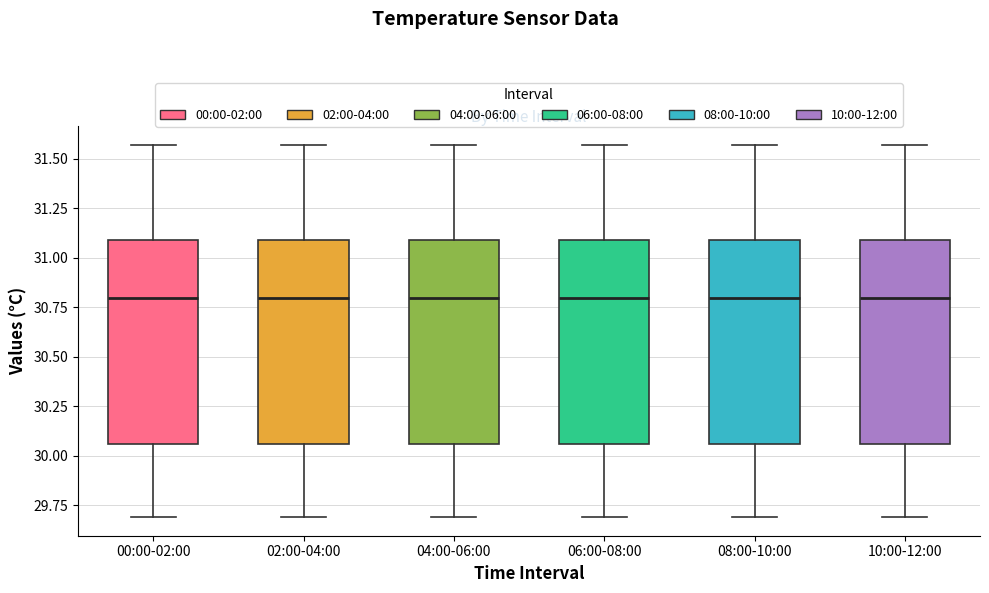

Where does the lower whisker of the box for 10:00-12:00 end on the y-axis? The values are not printed on the chart, so give them approximately, as read against the axis.

29.70